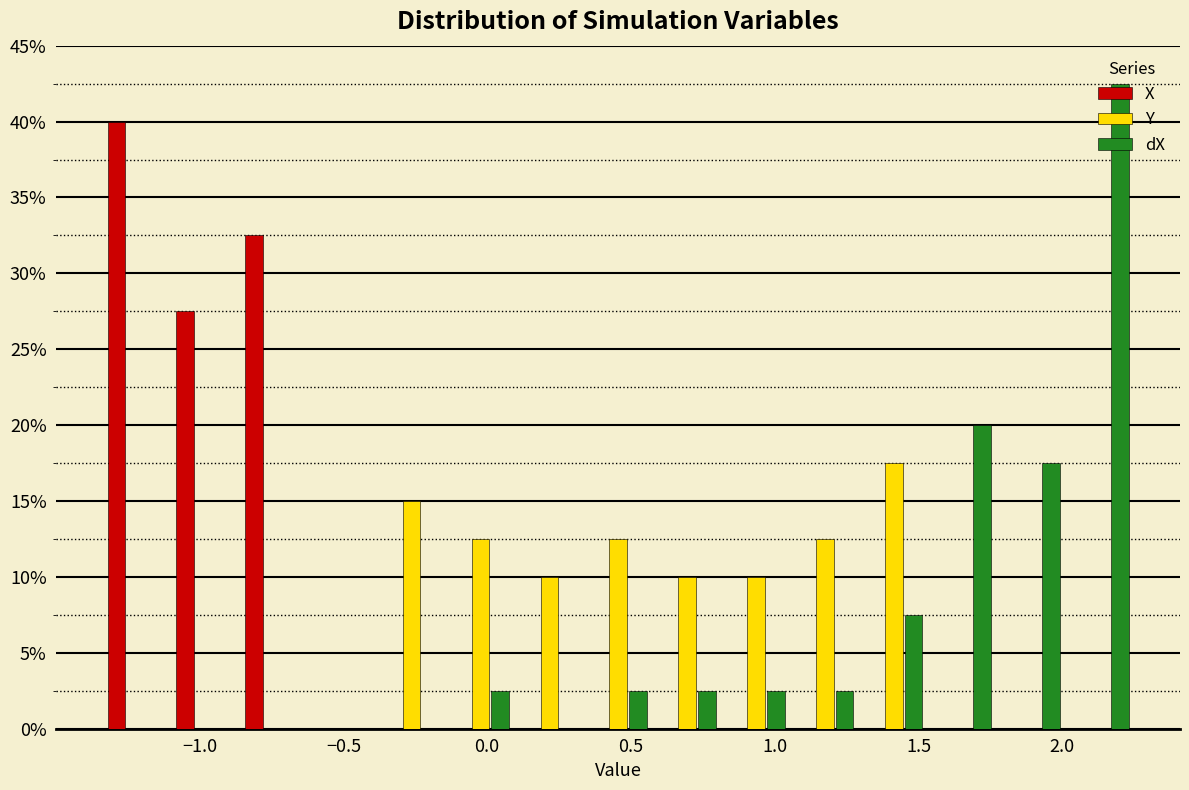

Reading left to right, list every range on the x-axis with the height of the bar of each series over it. Neither the bar edges nor the heights are printed on the chart, so give them approximately, as read against the axes.

-1.35 to -1.10: X=40.0	Y=0	dX=0
-1.10 to -0.85: X=27.5	Y=0	dX=0
-0.85 to -0.60: X=32.5	Y=0	dX=0
-0.60 to -0.40: X=0	Y=0	dX=0
-0.40 to -0.15: X=0	Y=15.0	dX=0
-0.15 to 0.10: X=0	Y=12.5	dX=2.5
0.10 to 0.35: X=0	Y=10.0	dX=0
0.35 to 0.60: X=0	Y=12.5	dX=2.5
0.60 to 0.80: X=0	Y=10.0	dX=2.5
0.80 to 1.05: X=0	Y=10.0	dX=2.5
1.05 to 1.30: X=0	Y=12.5	dX=2.5
1.30 to 1.55: X=0	Y=17.5	dX=7.5
1.55 to 1.75: X=0	Y=0	dX=20.0
1.75 to 2.00: X=0	Y=0	dX=17.5
2.00 to 2.25: X=0	Y=0	dX=42.5